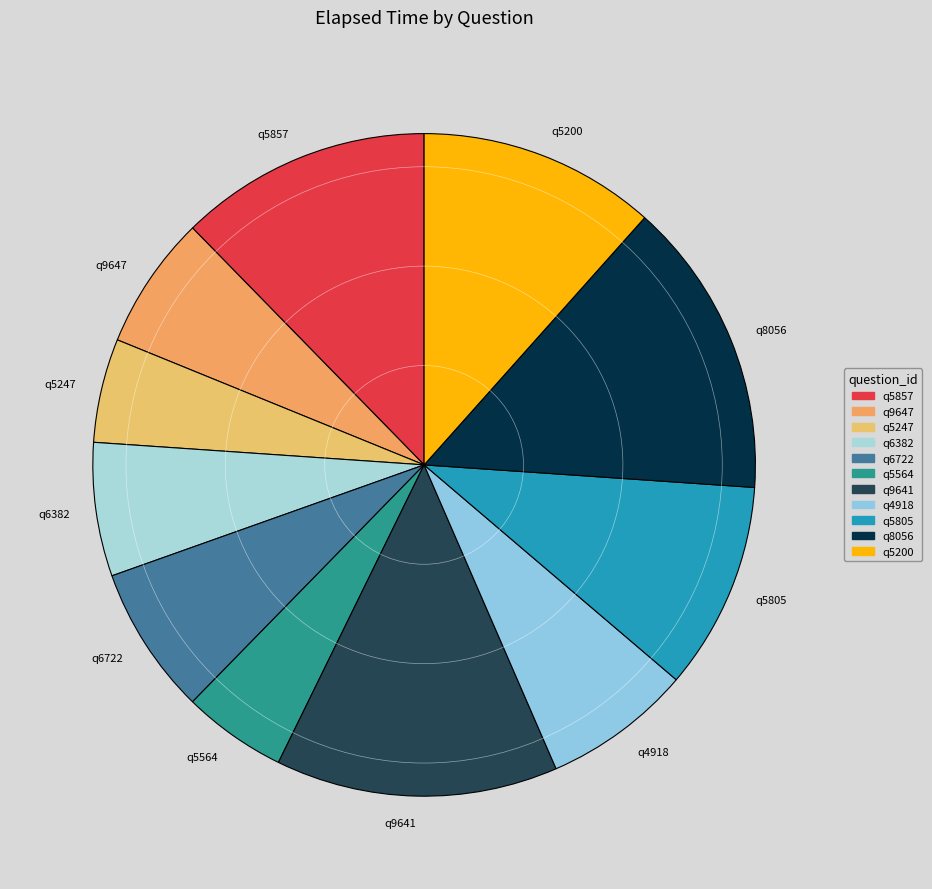

True or false: q8056 accounts for 14% of the total.

True